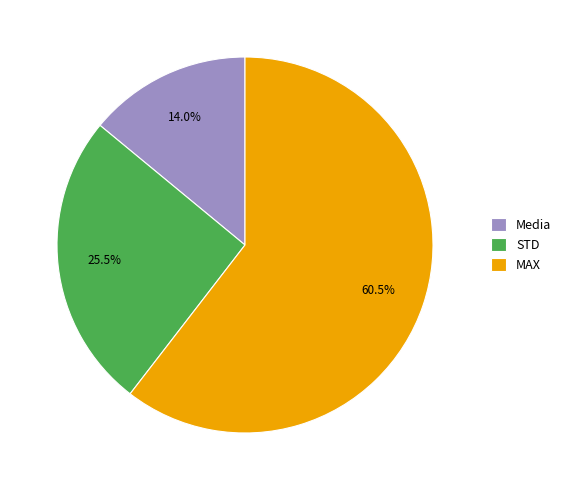

What is the largest slice in the pie chart?

MAX